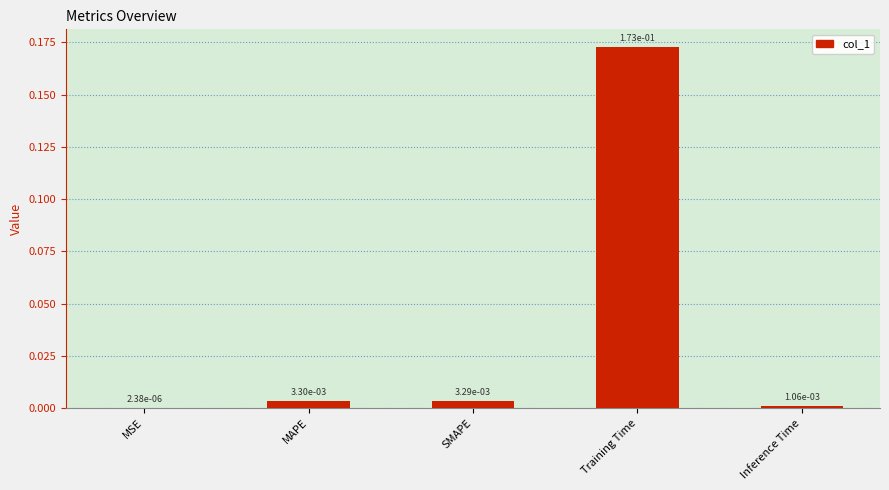

True or false: the data shows 0.1 at Training Time.

False